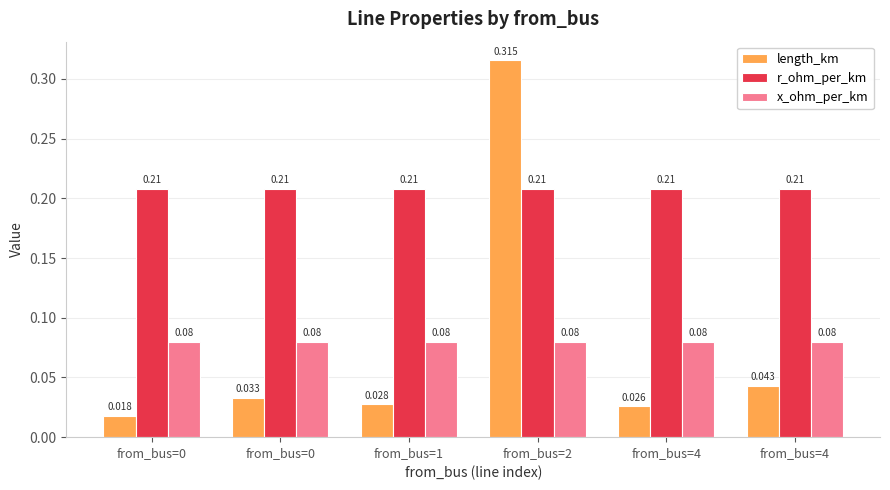

How many bars are there in total?

18